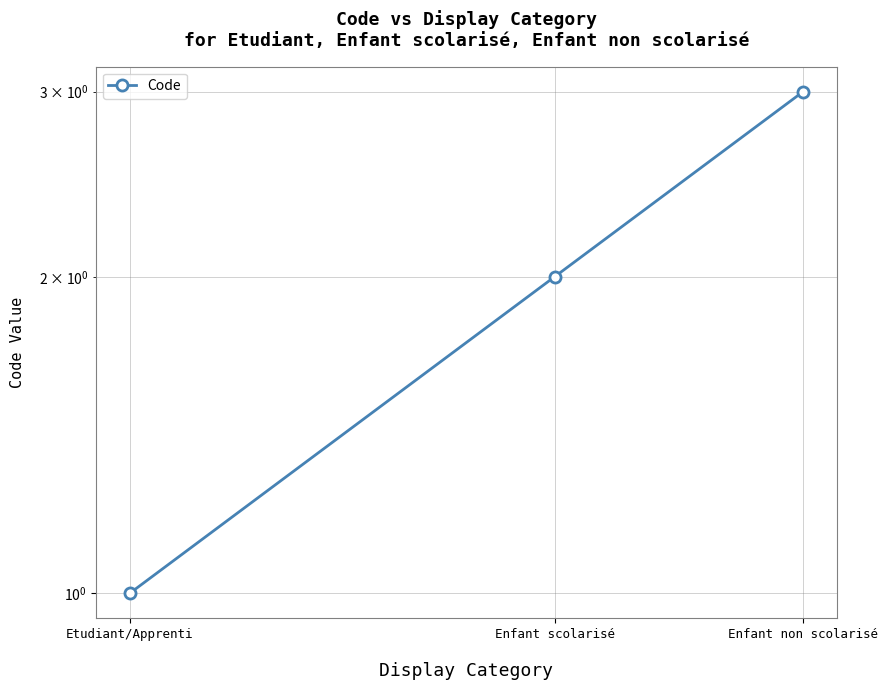

What is the ratio of the value at Etudiant/Apprenti to the value at Enfant non scolarisé?

0.3